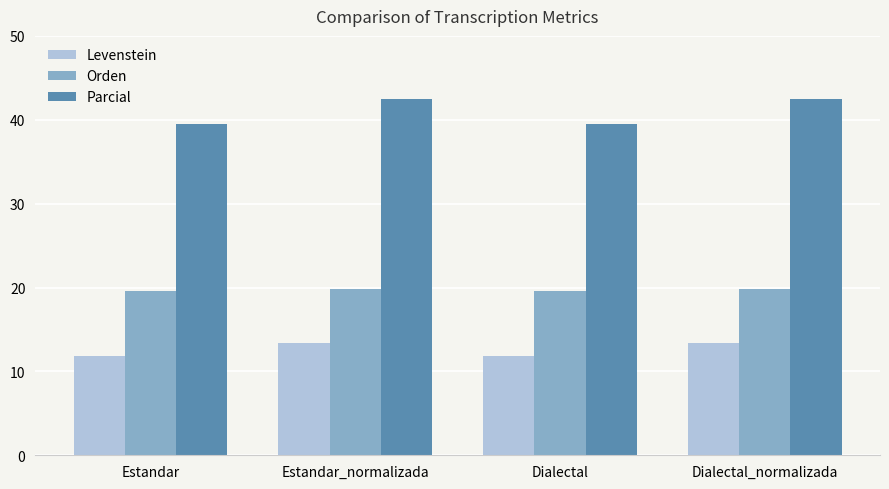

Are the bars grouped side by side (vs. stacked)?

Yes